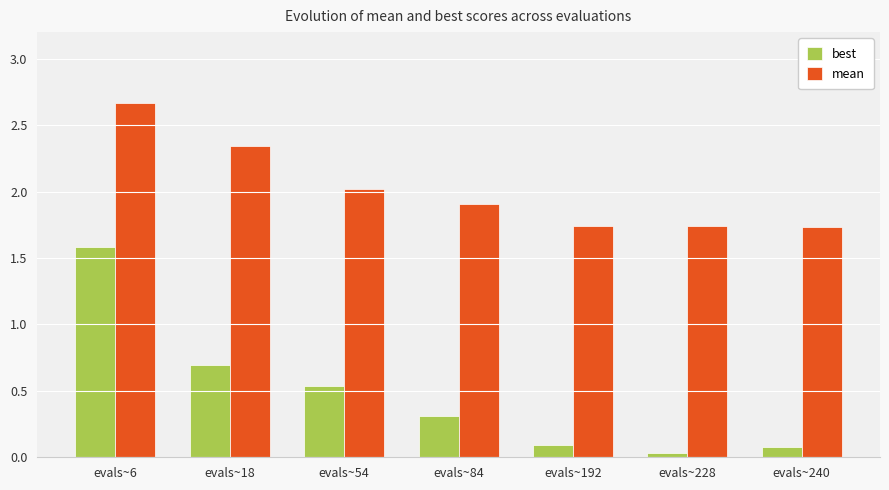

The mean series shows 2.7 at evals~6. True or false?

True